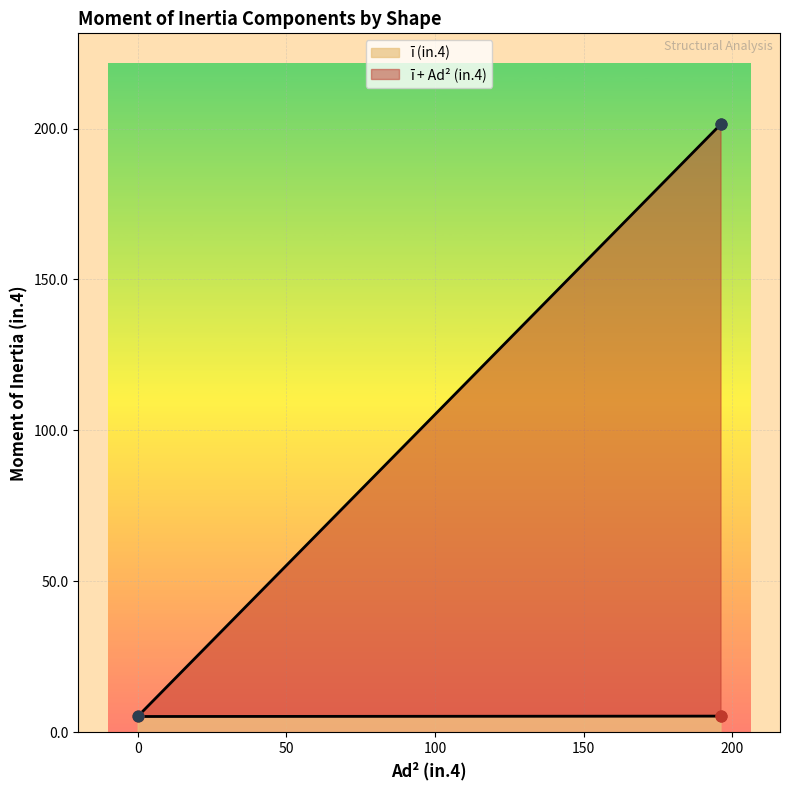

What are all the series names shown in the legend?

ī (in.4), ī + Ad² (in.4)